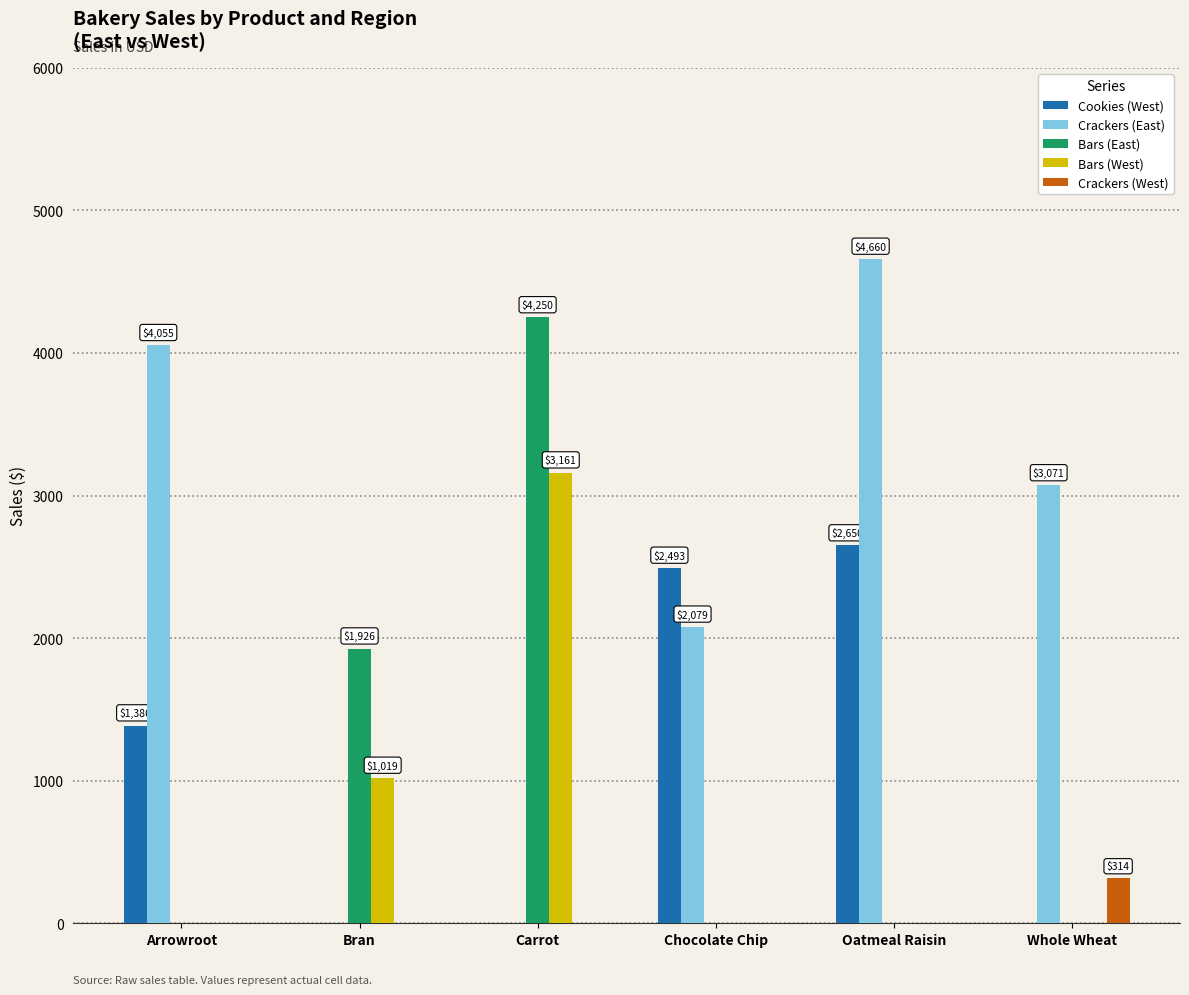

Which series has the largest total across all categories?

Crackers (East)